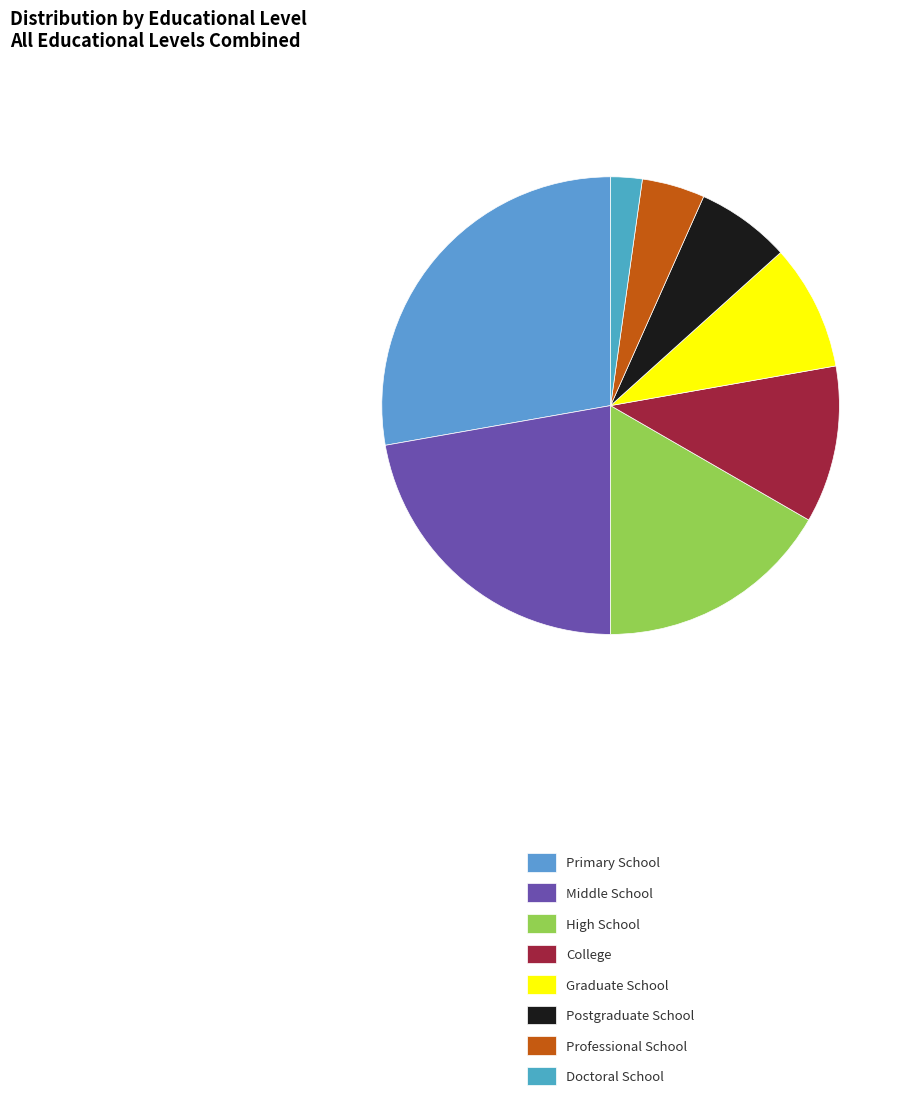

Count the number of slices in the pie.

8